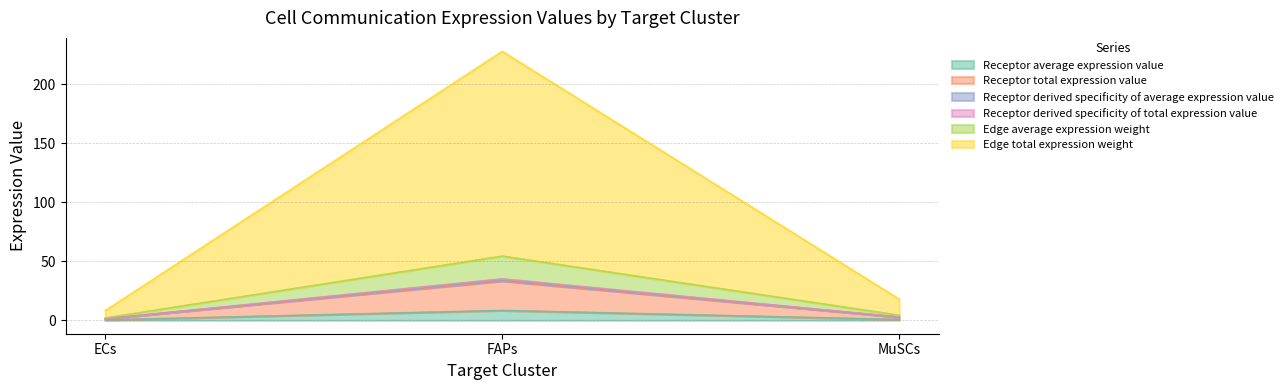

Rank the categories by Edge total expression weight value from highest to lowest.

FAPs, MuSCs, ECs